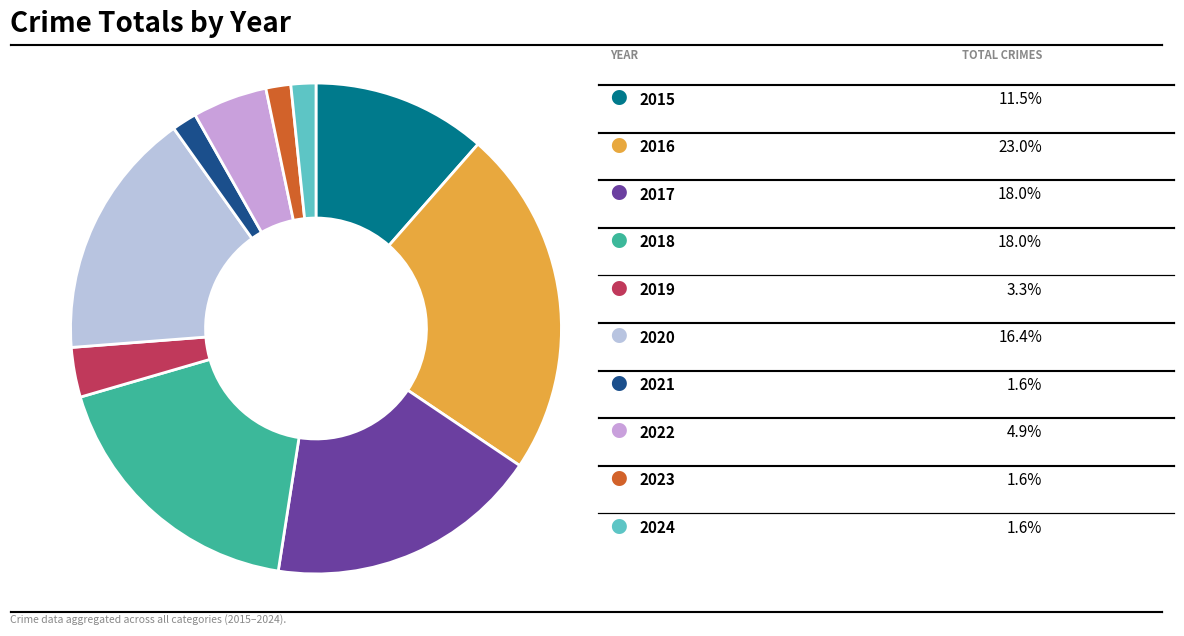

Is there a majority slice in this chart?

No